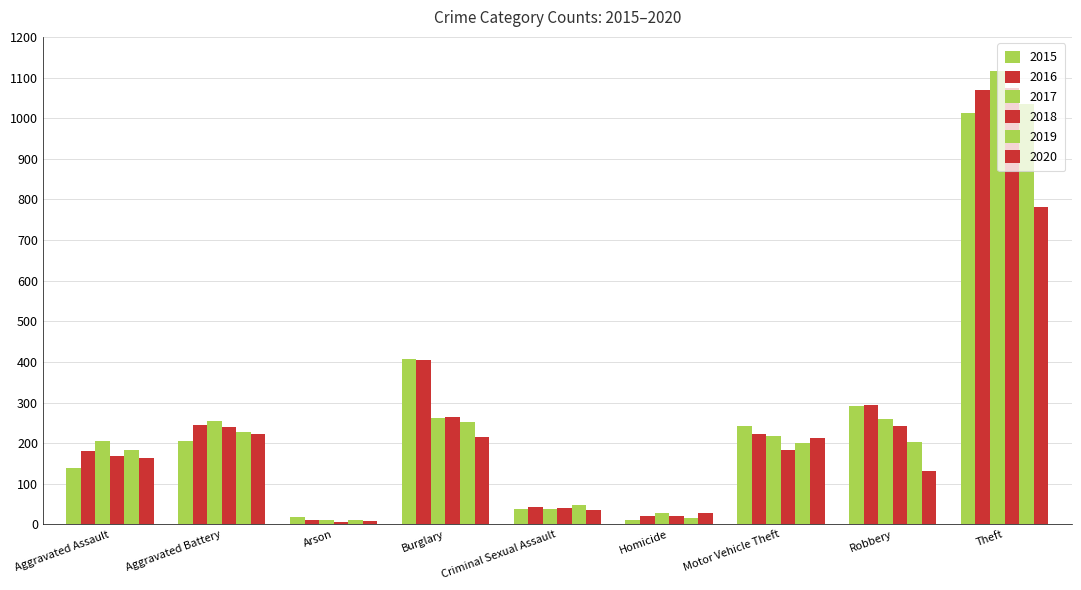

How many groups of bars are there?

9